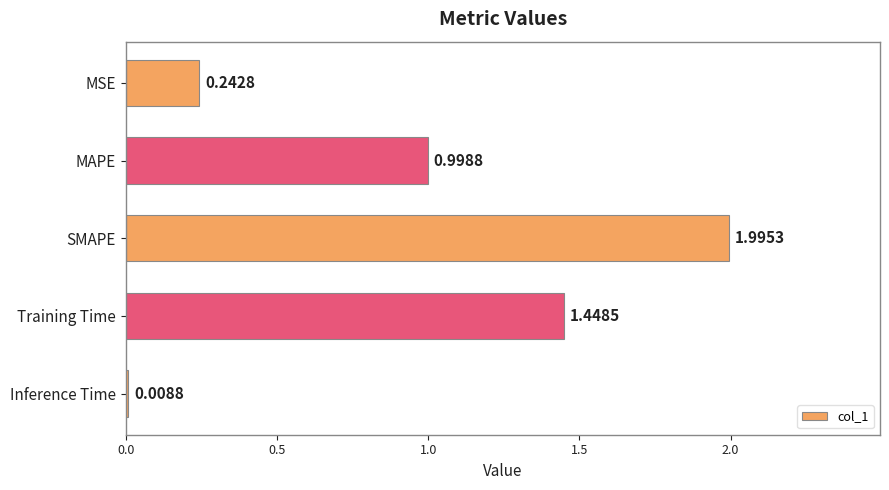

What is the maximum value shown in the chart?

2.0